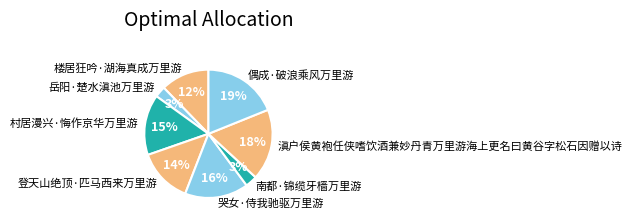

Which slice is the largest?

偶成·破浪乘风万里游